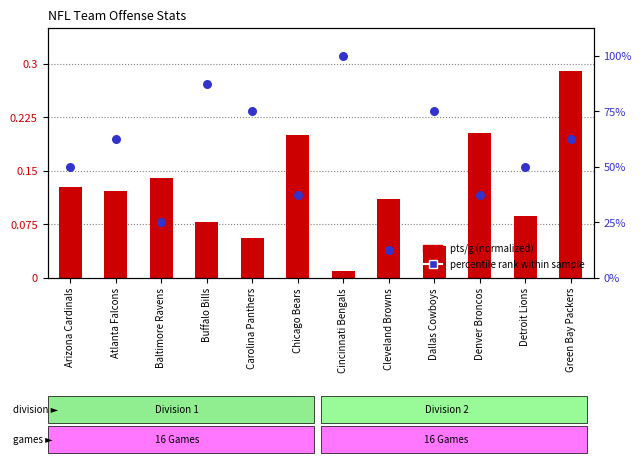

What is the total value across all series at Buffalo Bills?

87.6